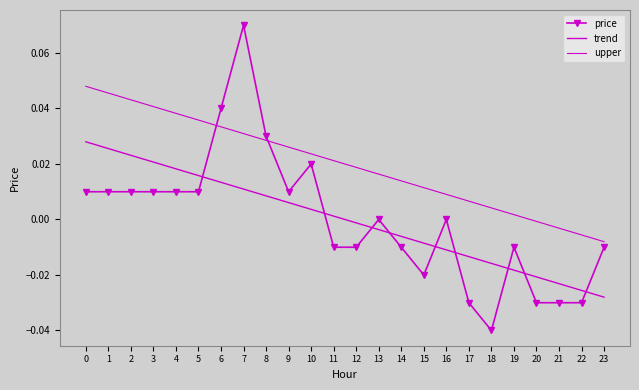

True or false: upper and trend cross at least once.

False